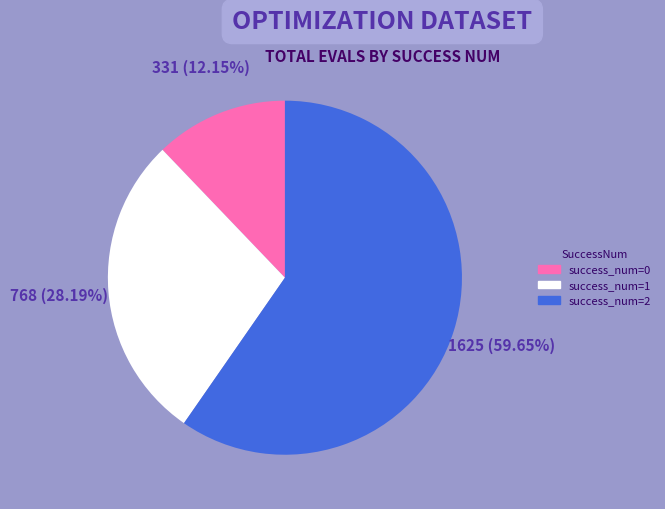

Is the sum of success_num=0 and success_num=1 greater than half?

No